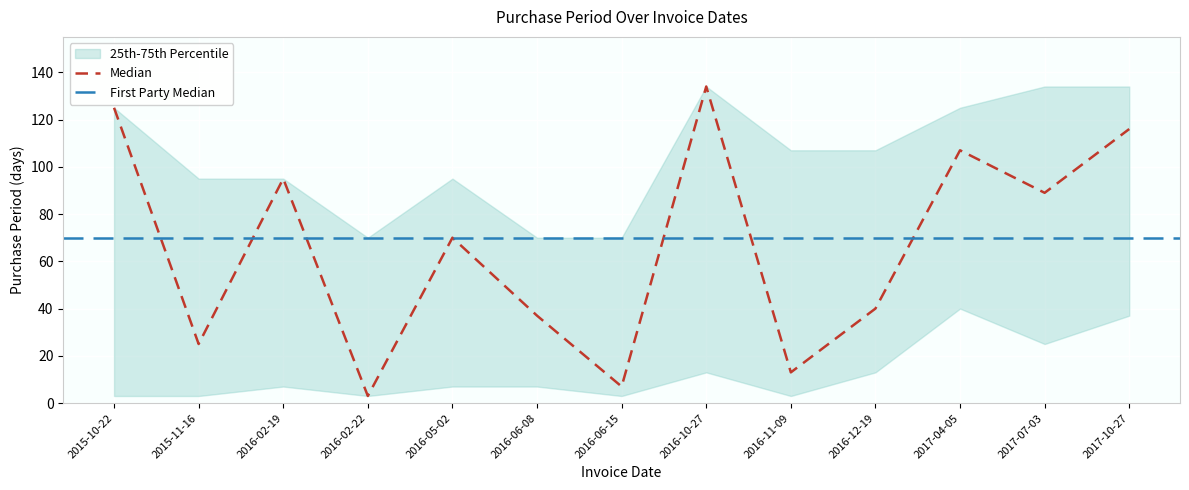

Rank the categories by value from lowest to highest.

2016-02-22, 2016-06-15, 2016-11-09, 2015-11-16, 2016-06-08, 2016-12-19, 2016-05-02, 2017-07-03, 2016-02-19, 2017-04-05, 2017-10-27, 2015-10-22, 2016-10-27